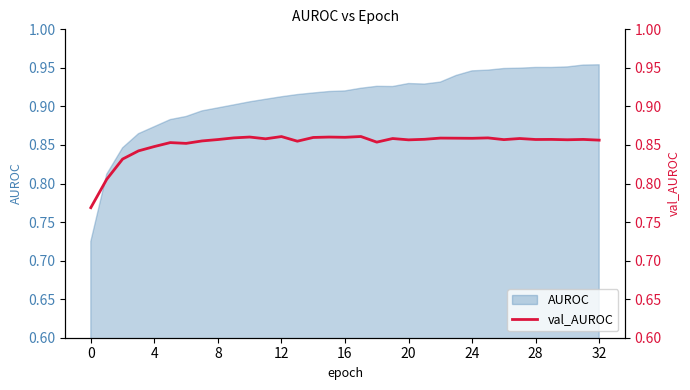

What is the difference between the maximum and second lowest values?

0.1